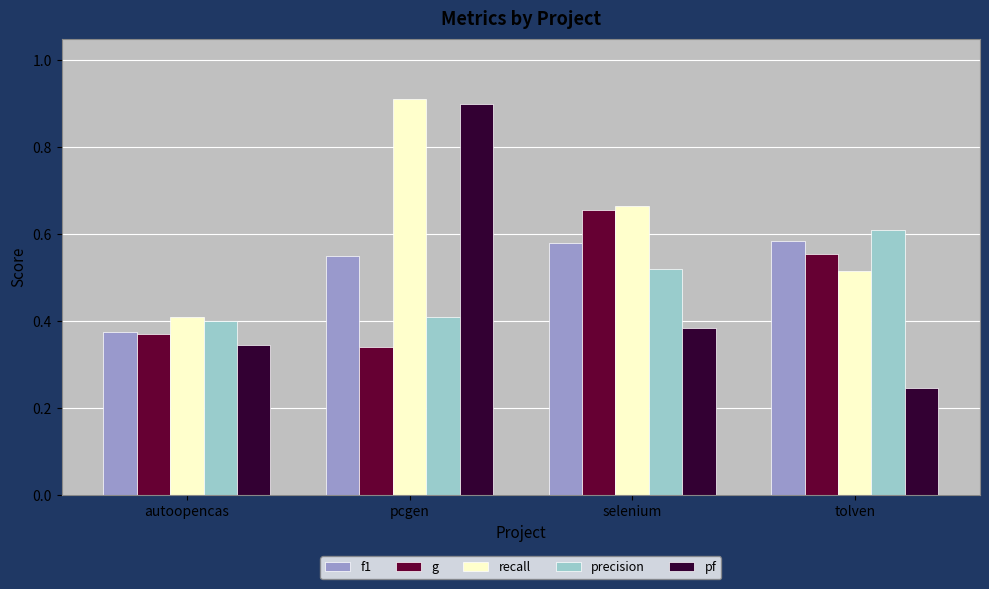

Which category has the lowest value in the precision series?

autoopencas